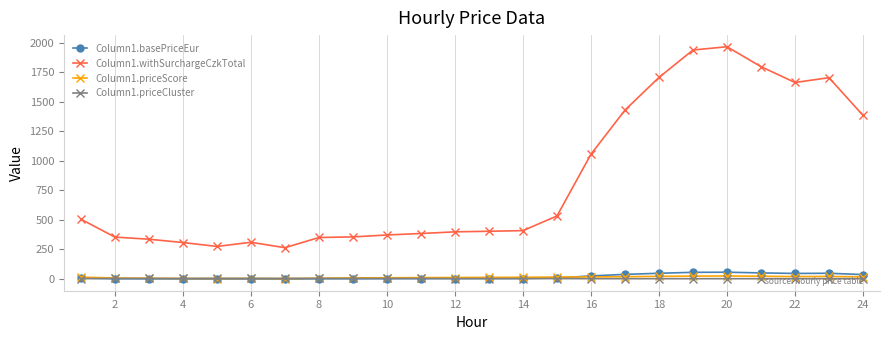

Which series has the largest total across all categories?

Column1.withSurchargeCzkTotal